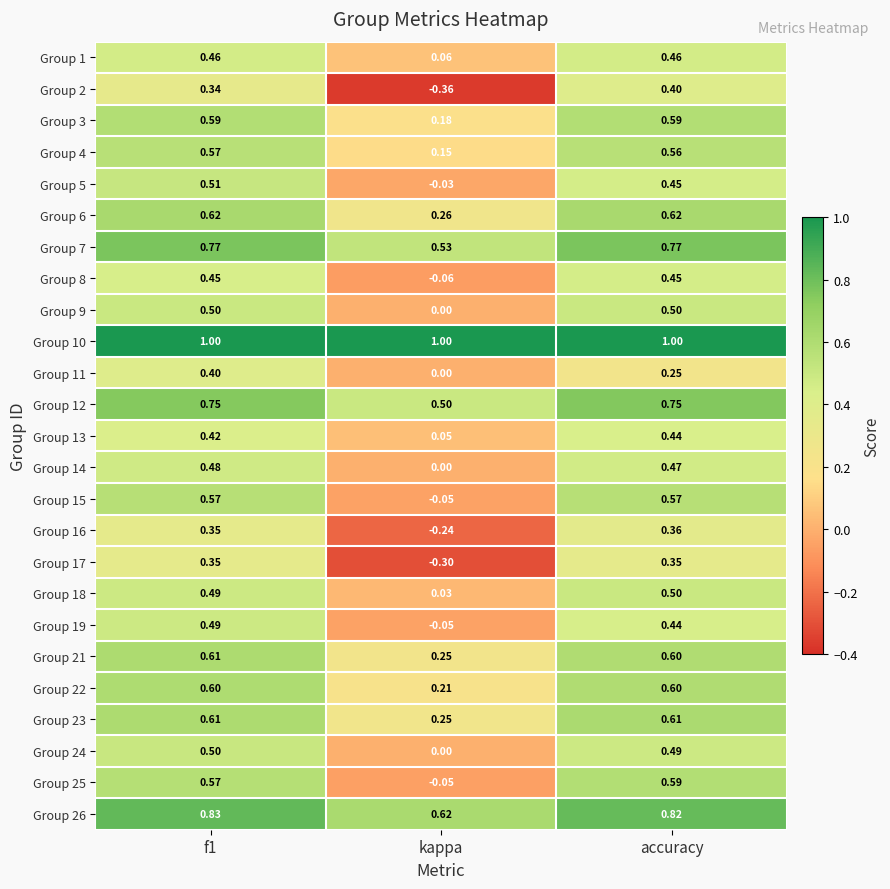

Between kappa and accuracy, which series saw the biggest shift?

Group 2